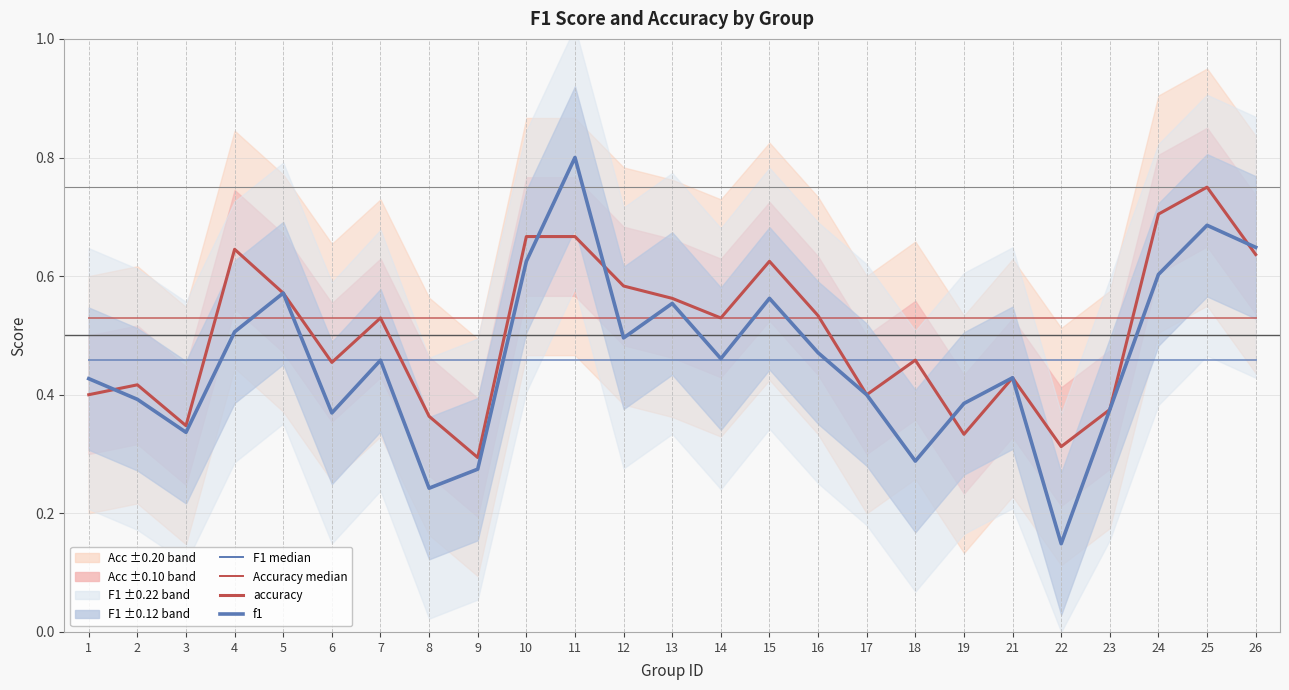

Where is the first local maximum for accuracy?

2